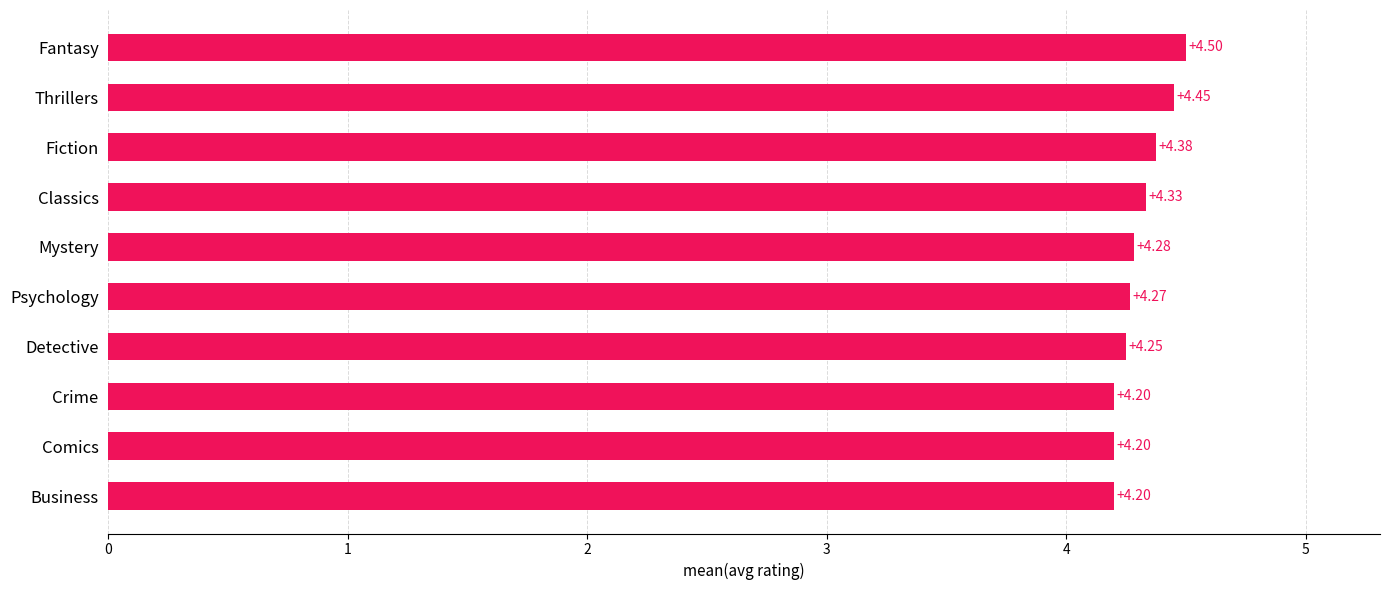

What is the ratio of the value at Thrillers to the value at Business?

1.1